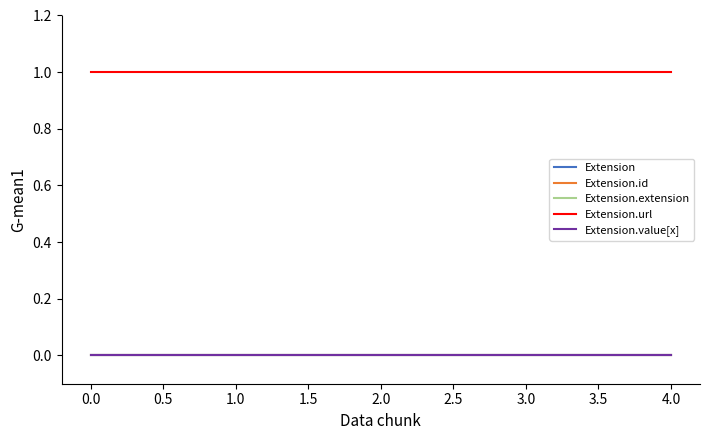

True or false: Extension.value[x] has more than 0 interior local peaks.

False